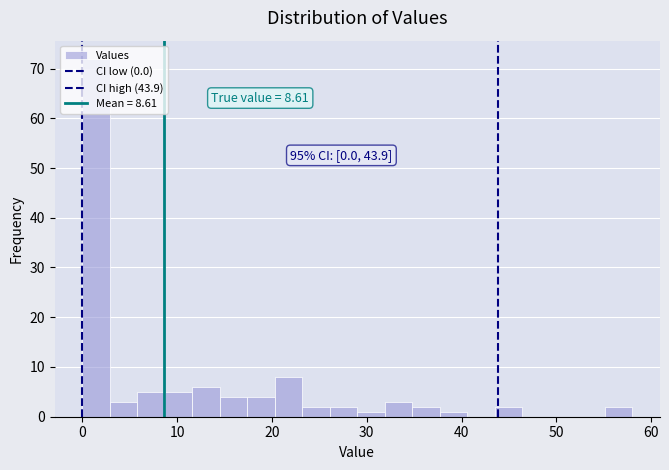

Read against the x-axis, roughly where is the centre of the tallest bar?

1